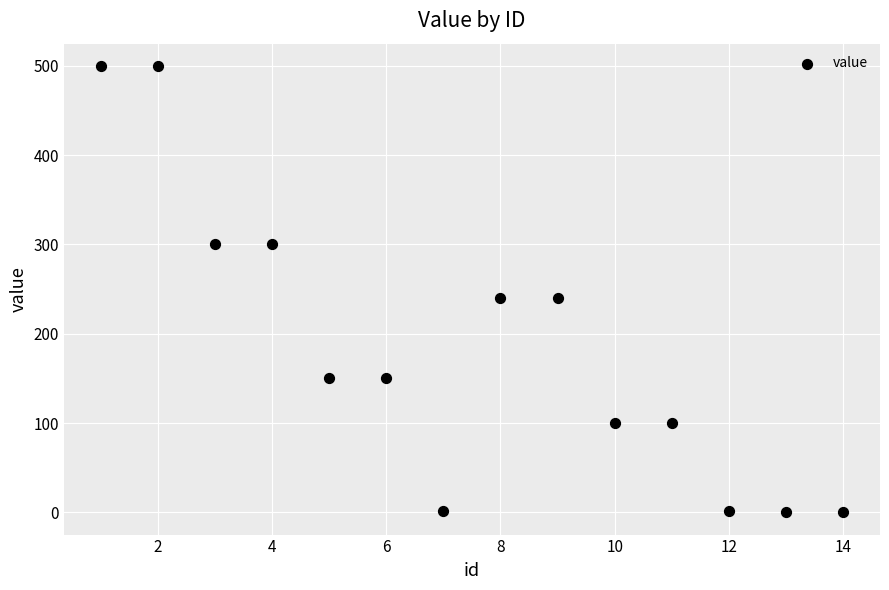

What is the range of X values (max minus min)?

13